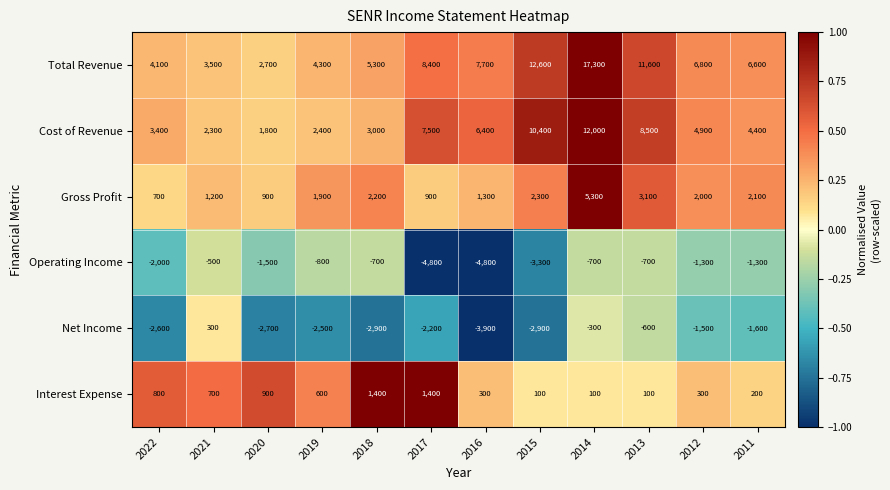

What is the lowest value of the Interest Expense series?

100